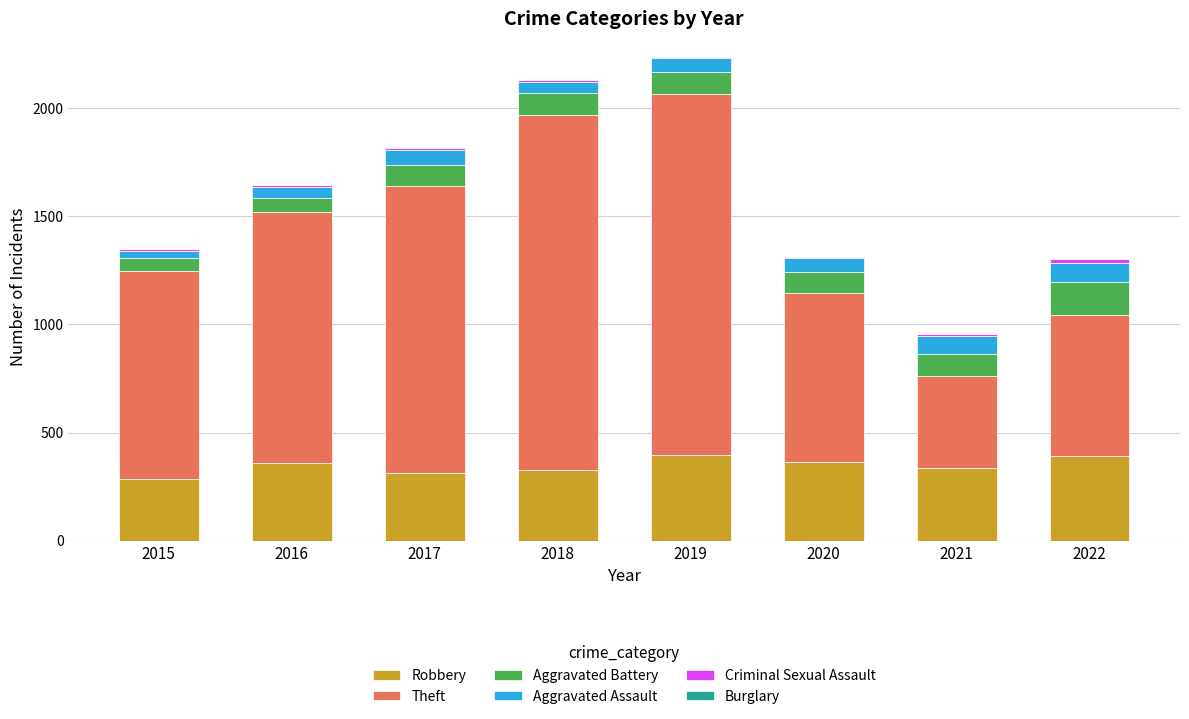

The Robbery series shows 327 at 2018. True or false?

True